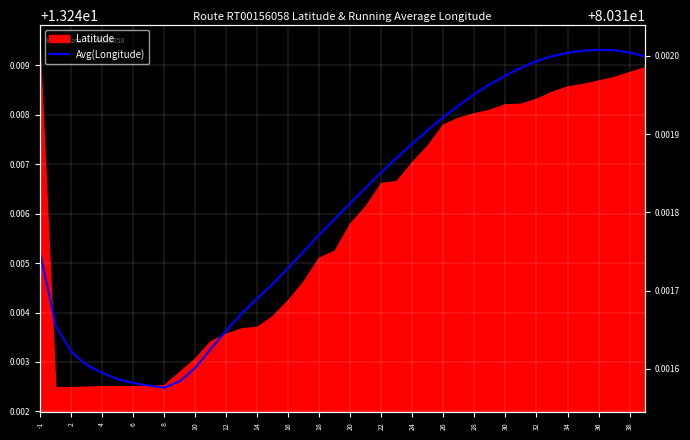

How many lines are shown in the chart?

1